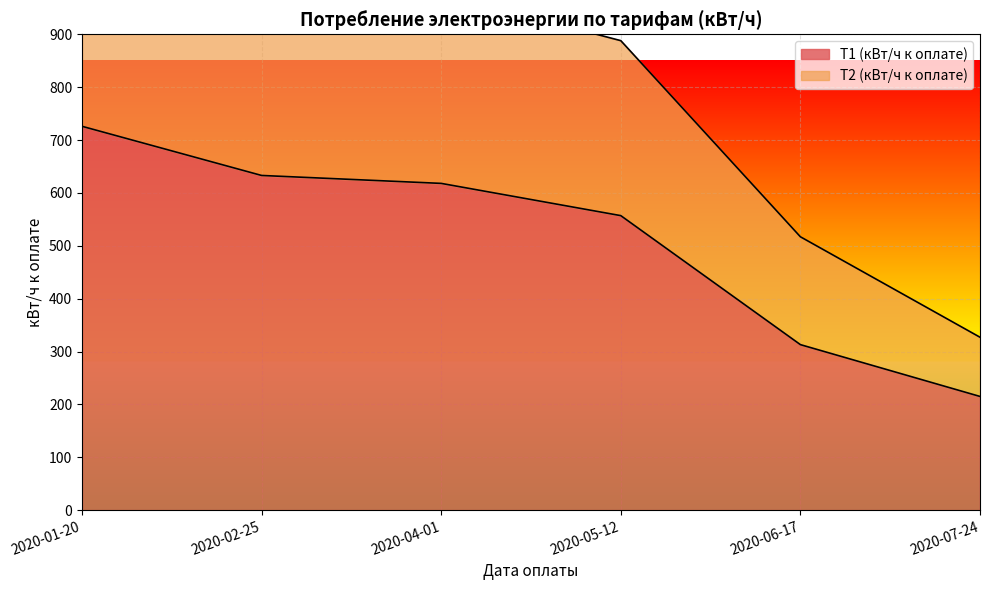

What is the label of the 1st point from the left?

2020-01-20